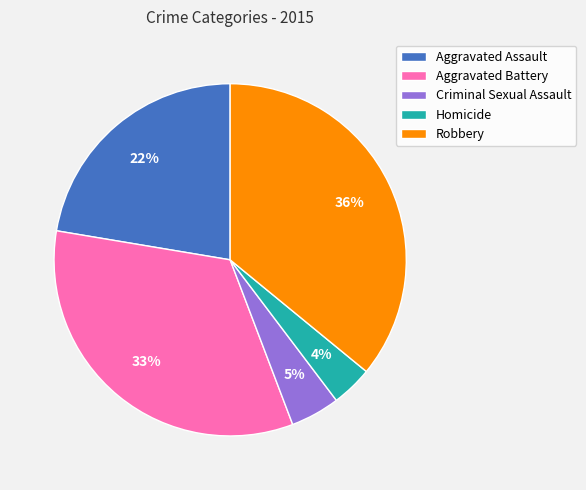

How many segments does this pie chart have?

5